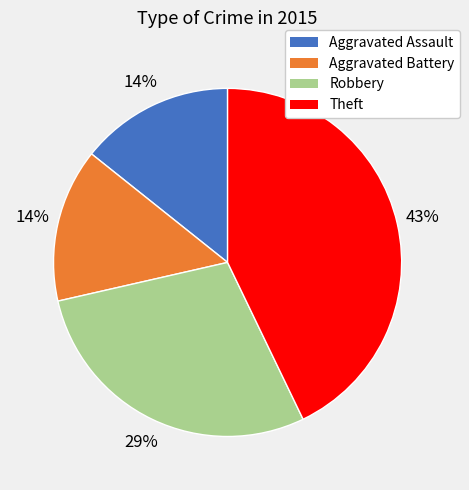

True or false: Aggravated Battery accounts for 14% of the total.

True